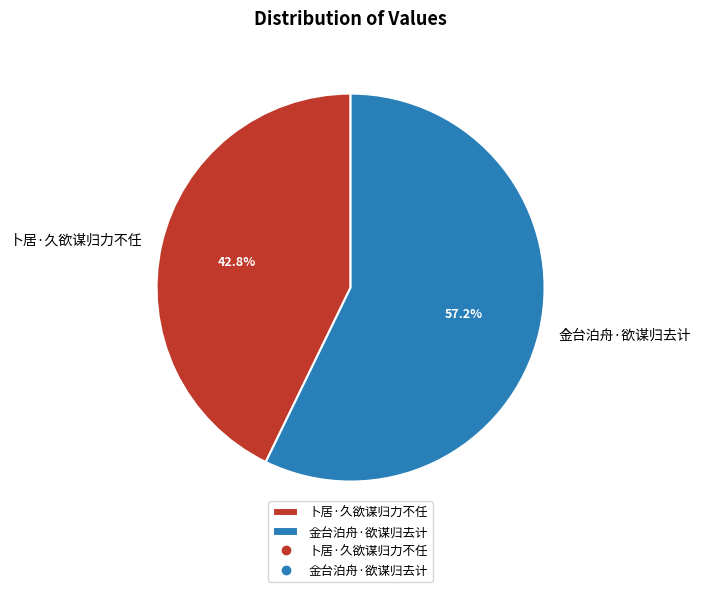

Rank the categories by value from highest to lowest.

金台泊舟·欲谋归去计, 卜居·久欲谋归力不任